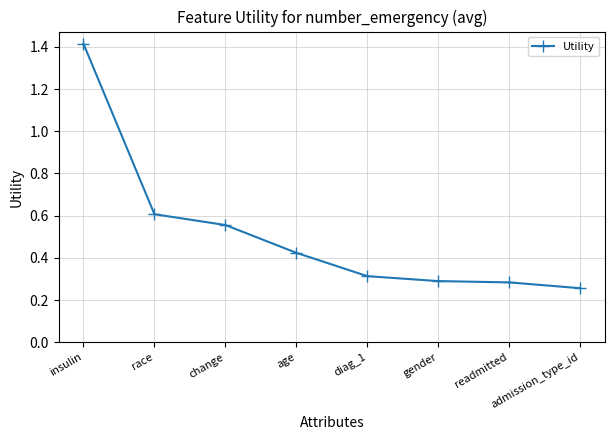

What is the maximum value shown in the chart?

1.4